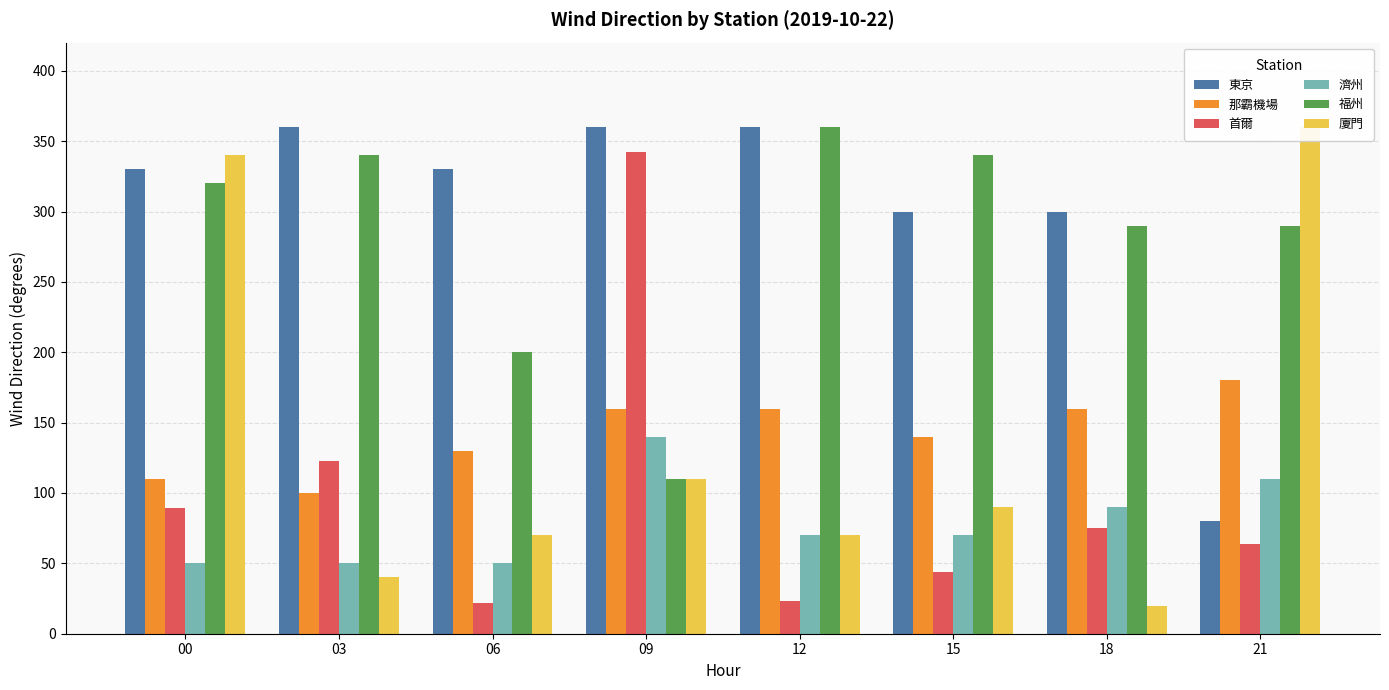

The value of 廈門 at 09 is 110. True or false?

True